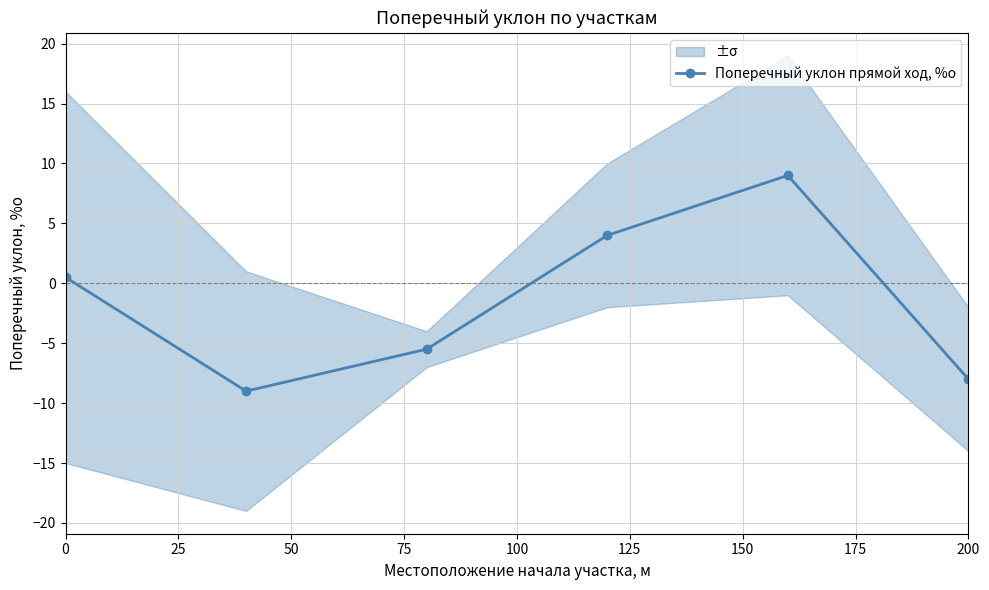

How many interior local peaks does the Поперечный уклон прямой ход, %о series have?

1